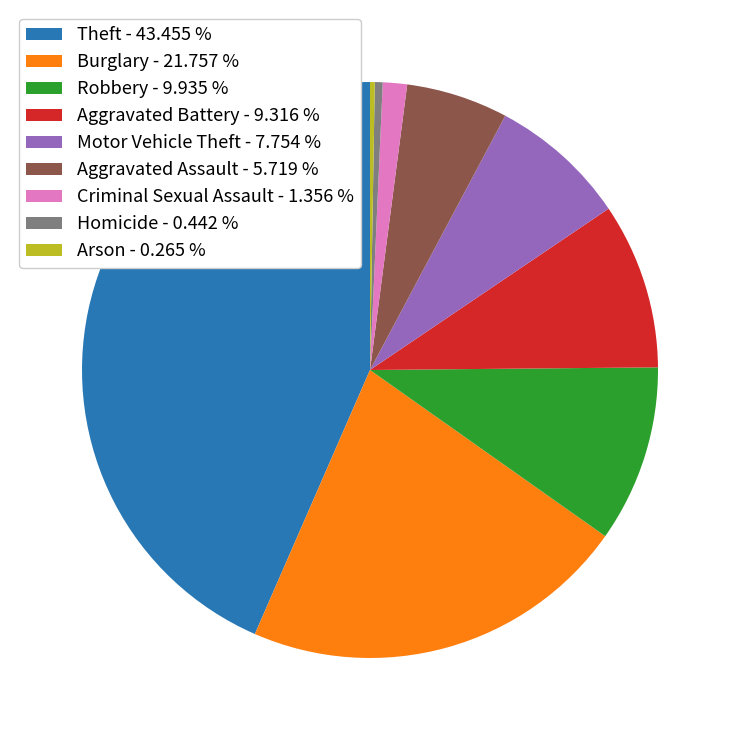

Is there any slice that represents more than half of the pie?

No